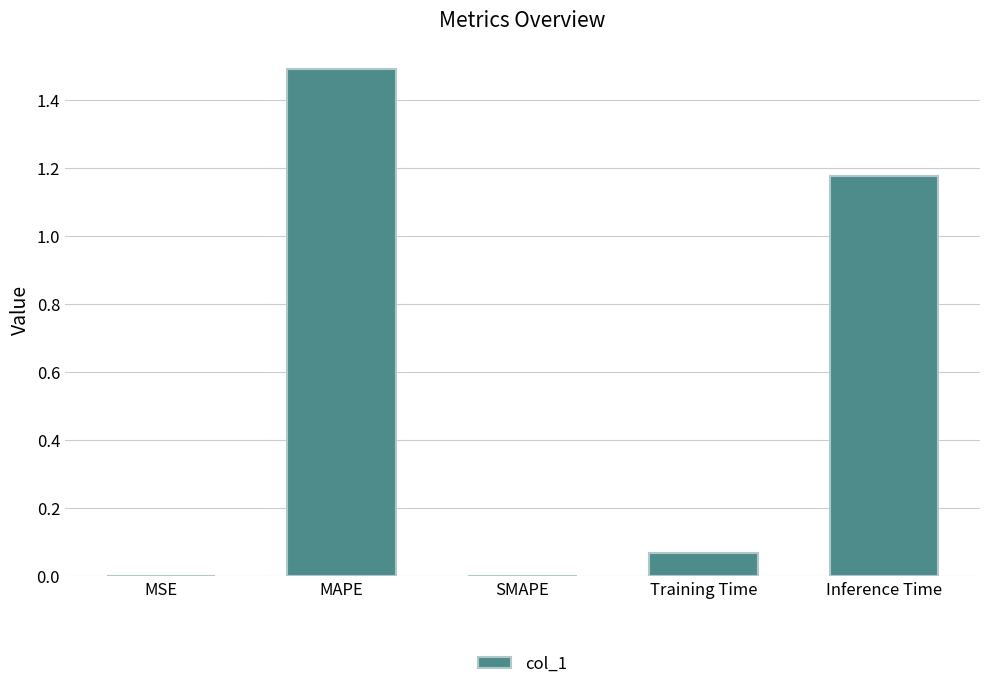

What is the sum of all values?

2.7